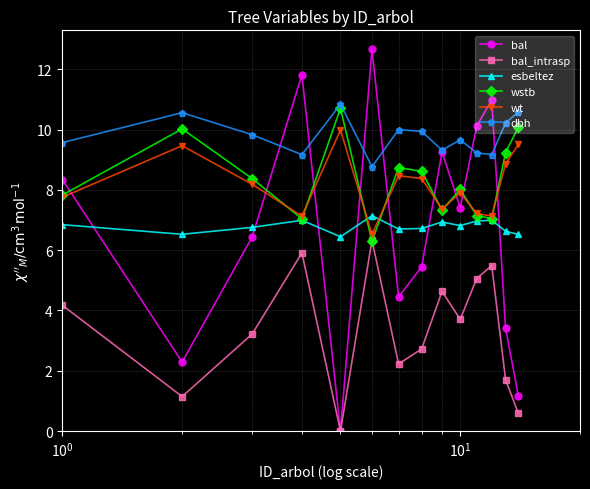

What is the maximum value shown in the chart?

12.7